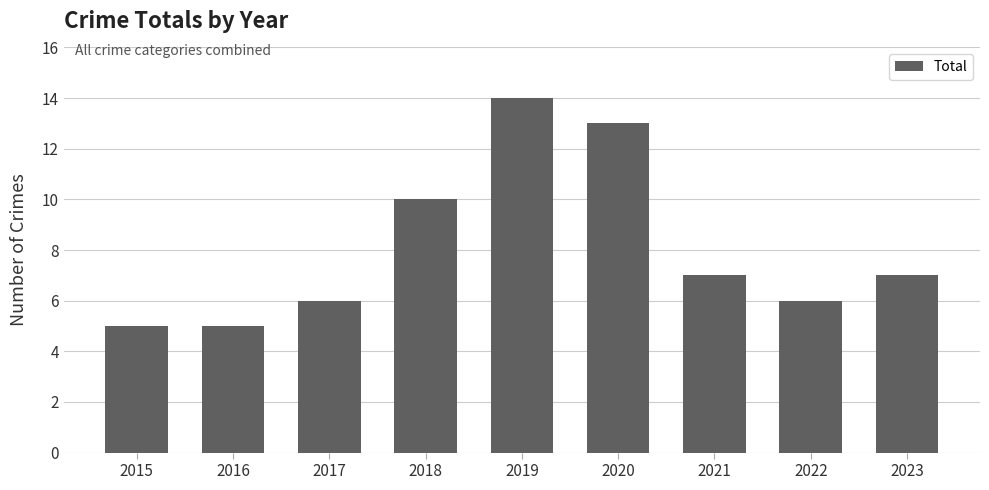

How many bars are there in total?

9